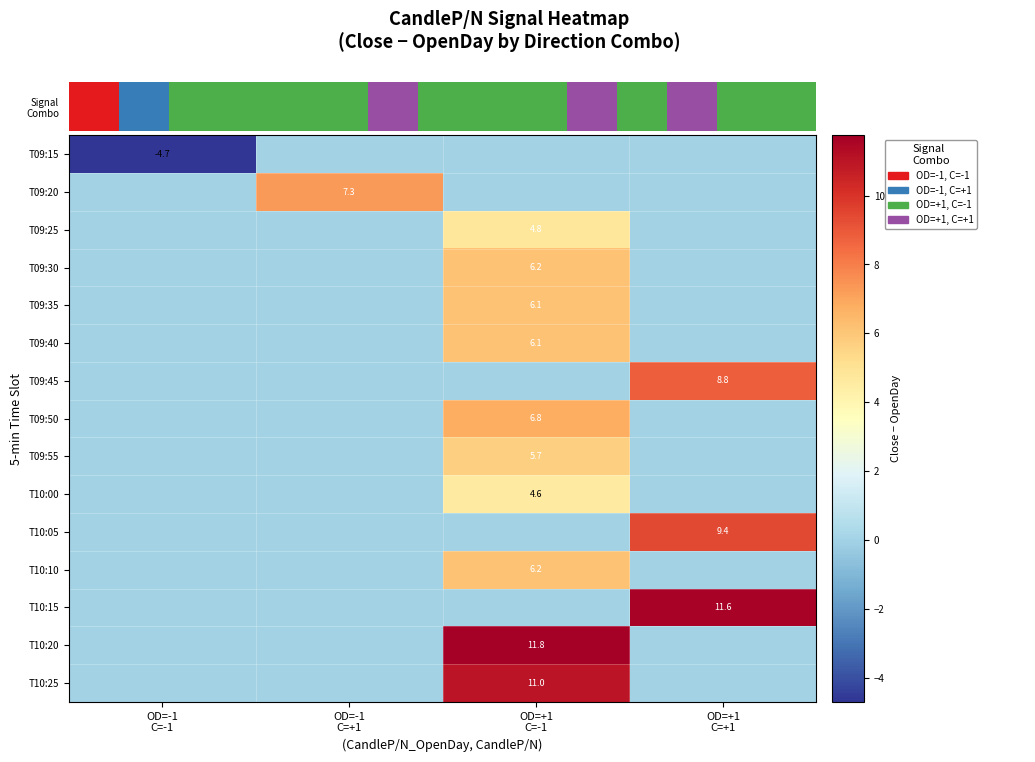

Which series has the widest spread of values?

T10:20